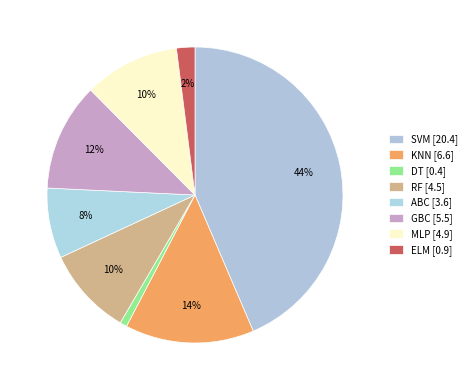

How many segments does this pie chart have?

8